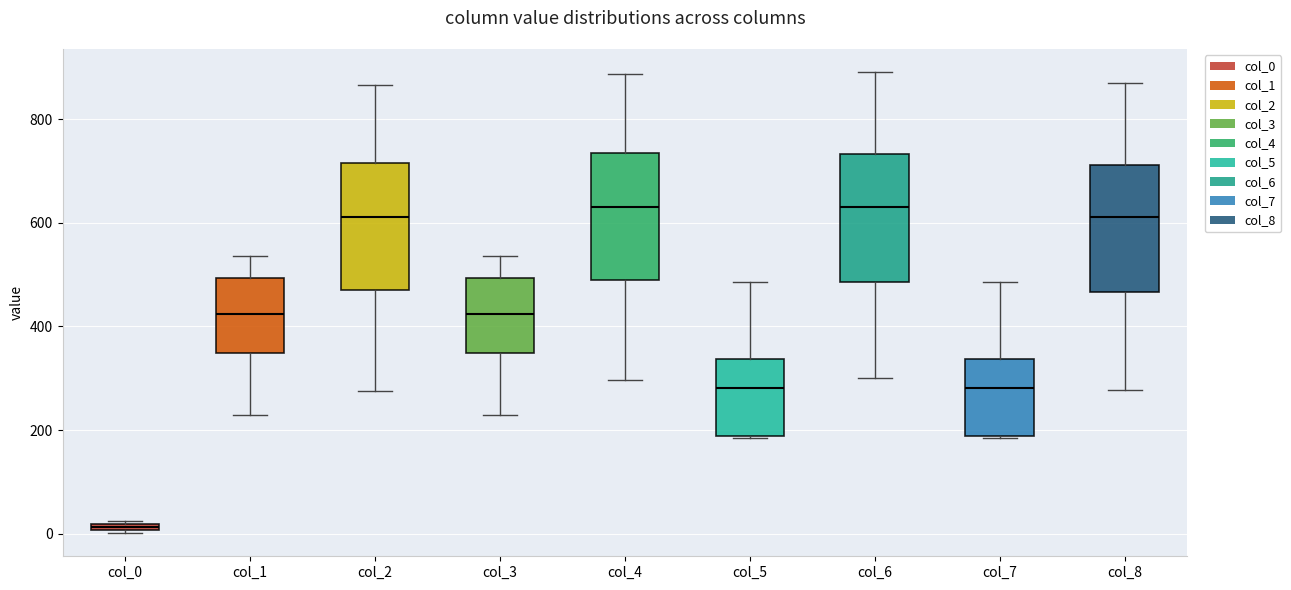

Where does the median line of the box for col_7 sit on the y-axis? The values are not printed on the chart, so give them approximately, as read against the axis.

280